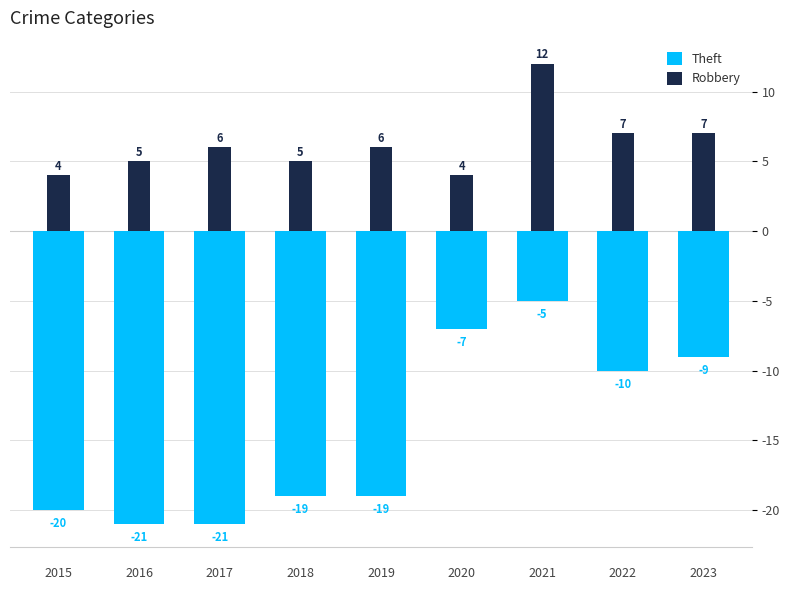

What is the difference between the highest and lowest values at 
2021?

17